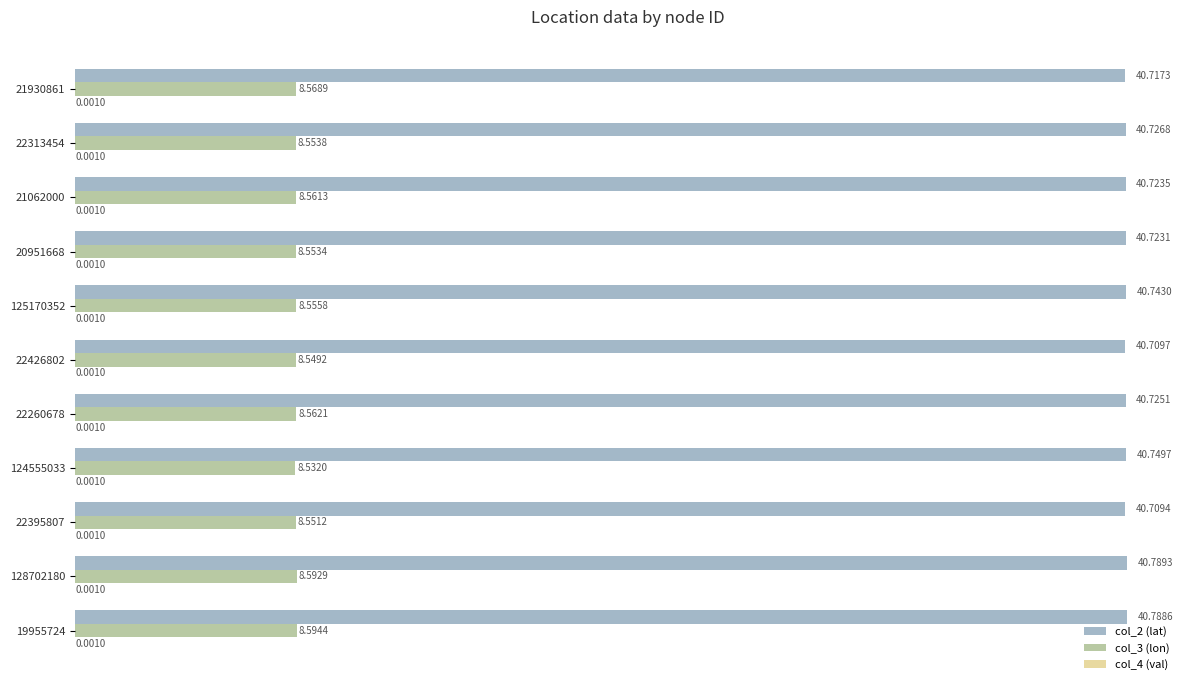

Is the value of col_3 (lon) at 19955724 greater than the value of col_2 (lat) at 21062000?

No